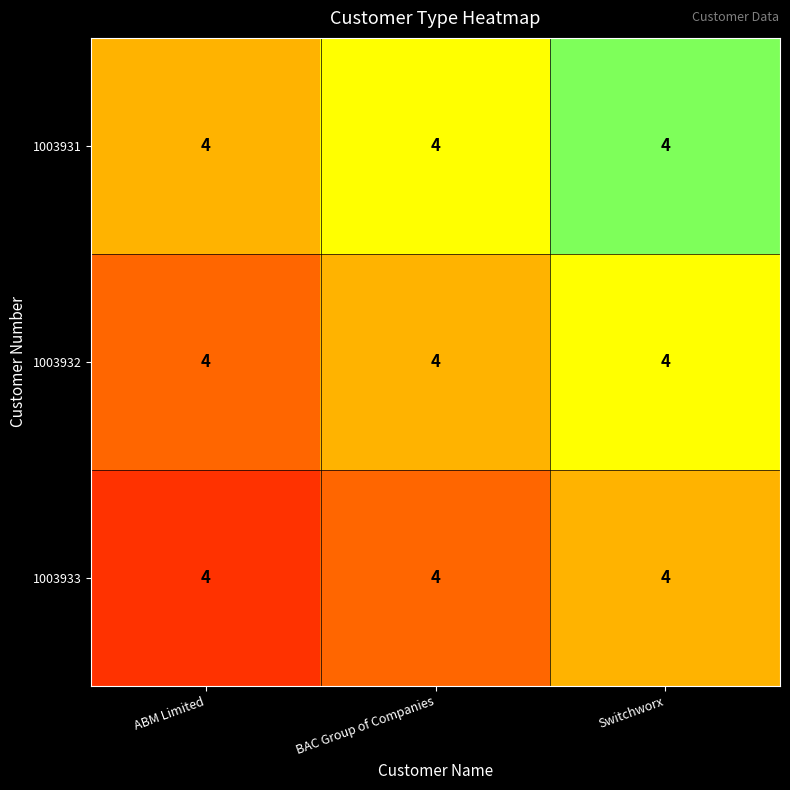

At which category does the chart reach its peak across all series?

Switchworx